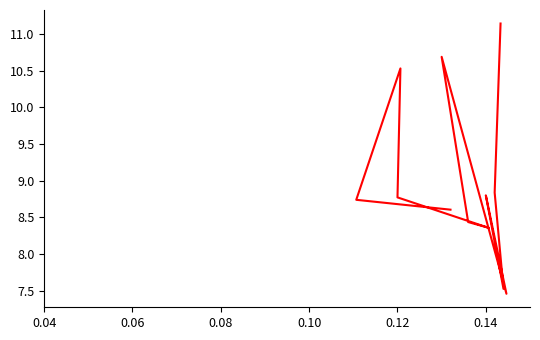

What is the greatest value displayed?

11.1